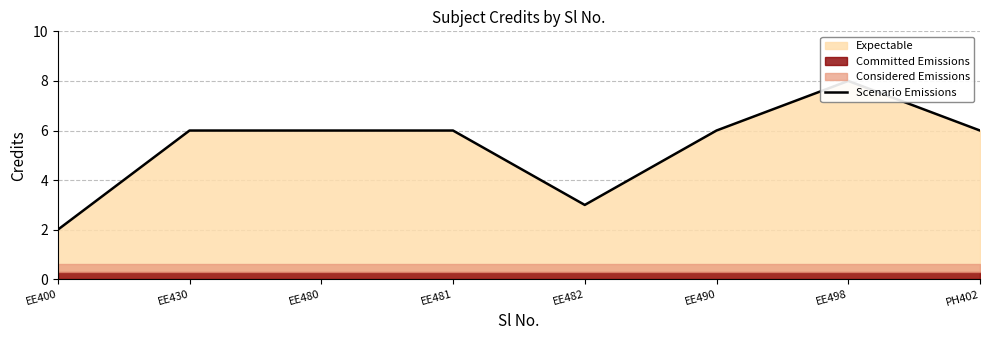

Where is the first local minimum?

EE482